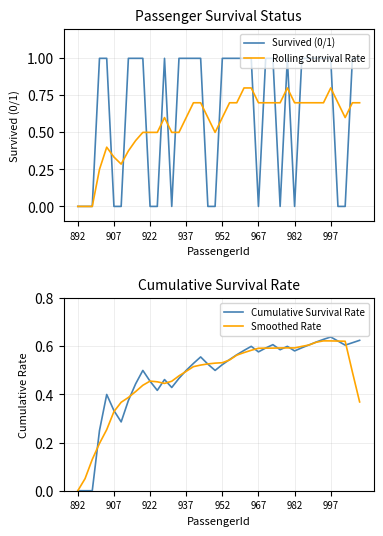

What is the maximum value for Rolling Survival Rate?

0.8